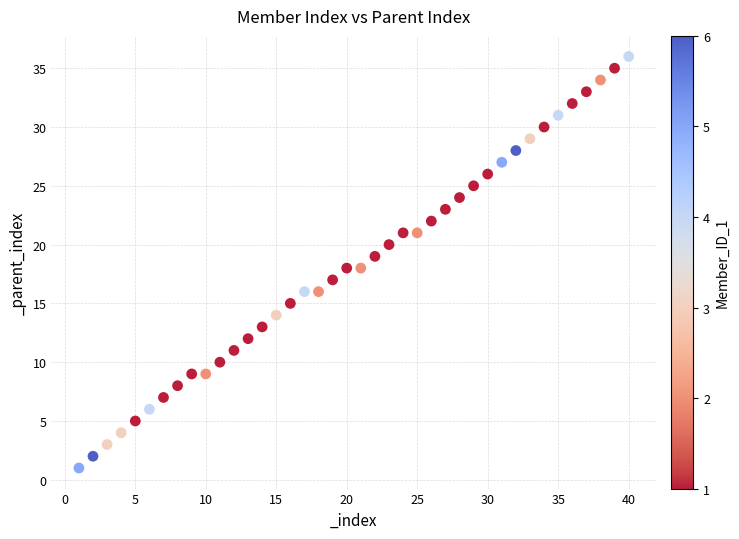

What is the range of X values (max minus min)?

39